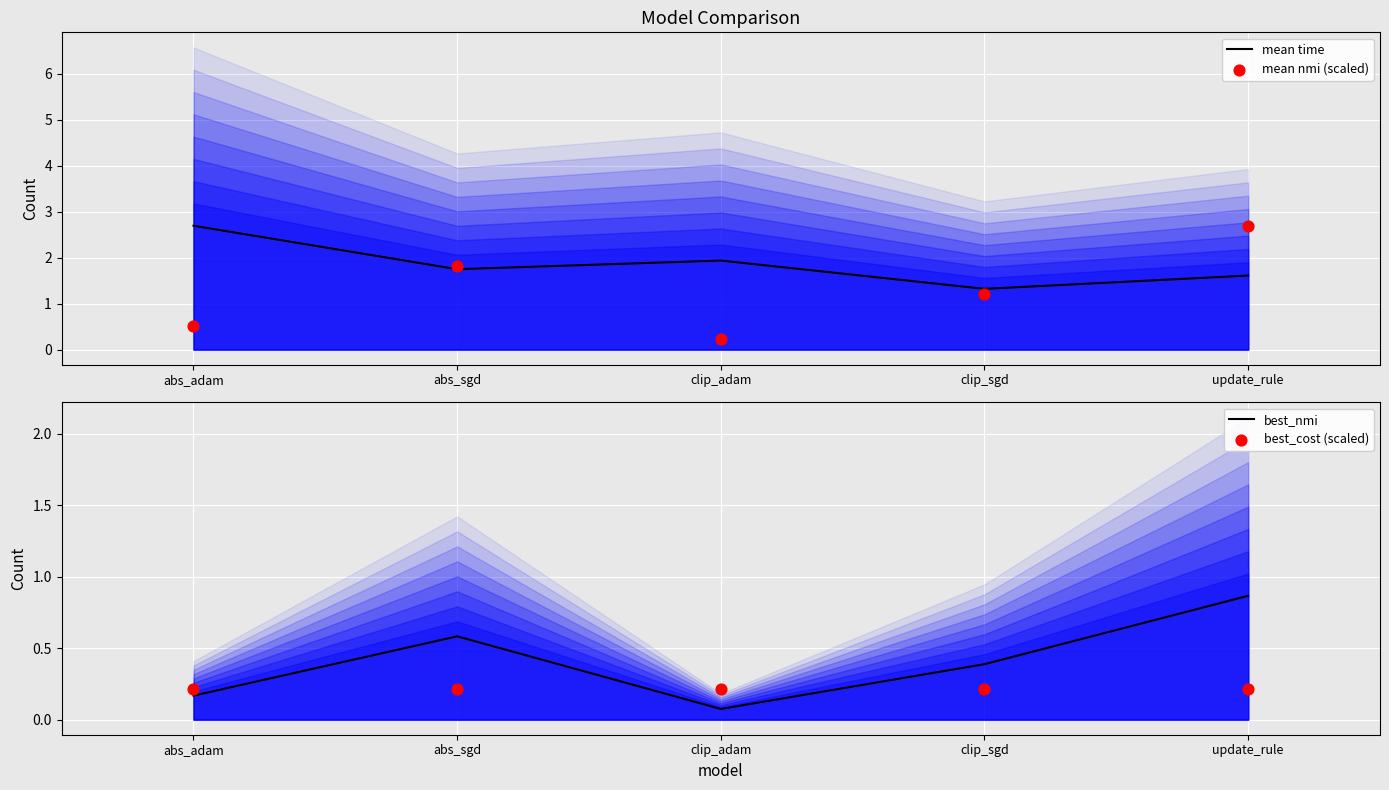

Which series has the widest spread of Y values?

mean nmi (scaled)